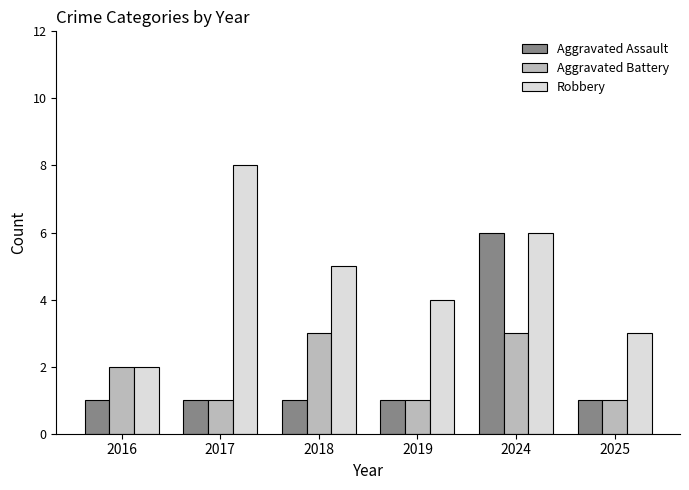

How many Robbery values are between 3 and 6?

4